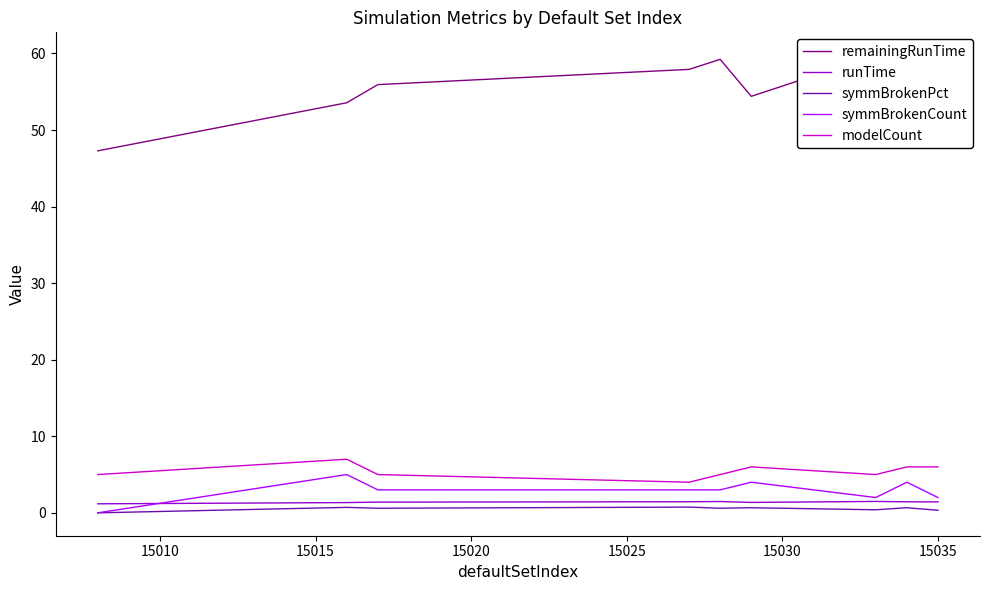

Reading left to right, extract all data points from this chart.

remainingRunTime: 47.3	53.6	55.9	57.9	59.2	54.4	59.8	57.6	57.1
runTime: 1.2	1.3	1.4	1.4	1.5	1.4	1.5	1.4	1.4
symmBrokenPct: 0.0	0.7	0.6	0.8	0.6	0.7	0.4	0.7	0.3
symmBrokenCount: 0.0	5.0	3.0	3.0	3.0	4.0	2.0	4.0	2.0
modelCount: 5.0	7.0	5.0	4.0	5.0	6.0	5.0	6.0	6.0